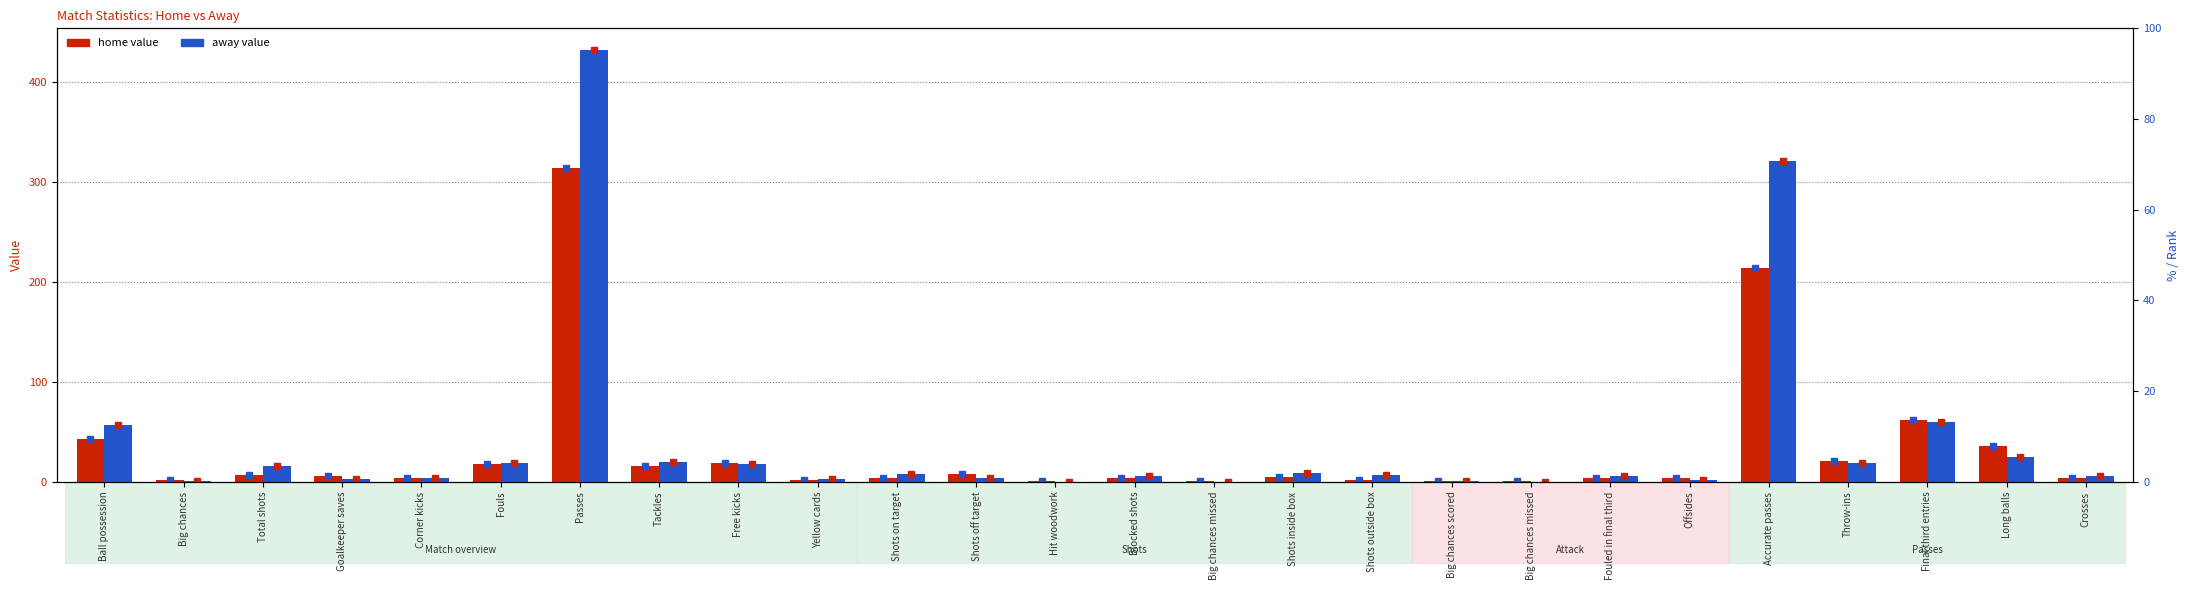

How many data points does each series have?

26